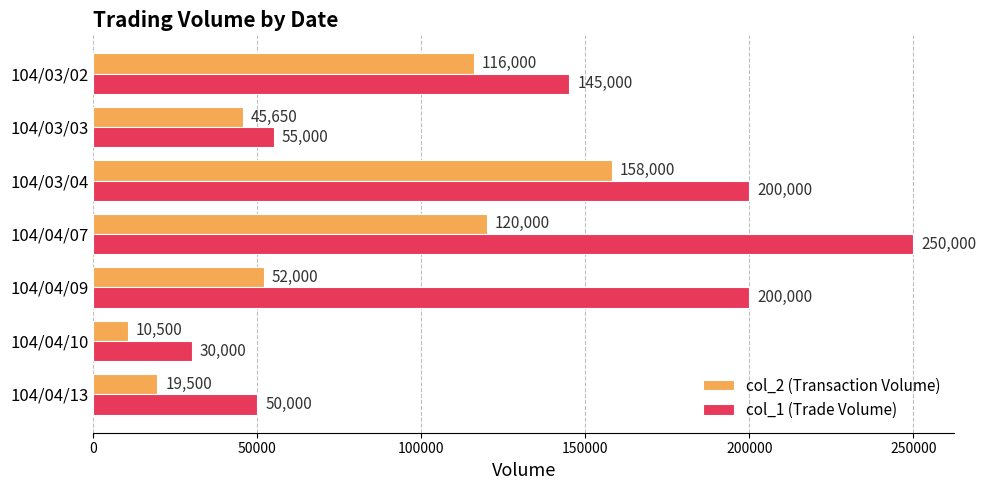

Which series has the widest spread of values?

col_1 (Trade Volume)